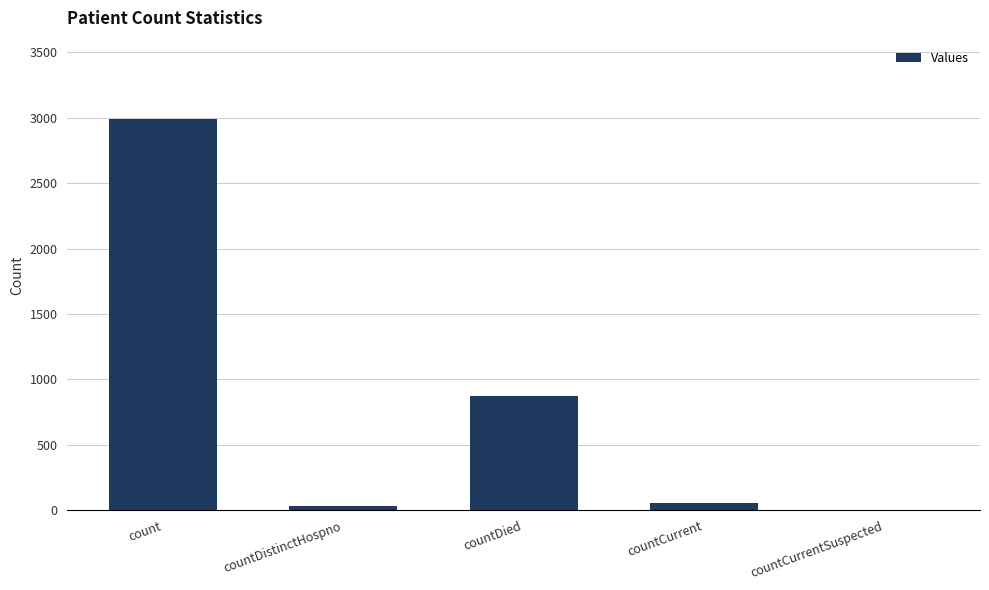

What is the ratio of the value at countDied to the value at count?

0.3